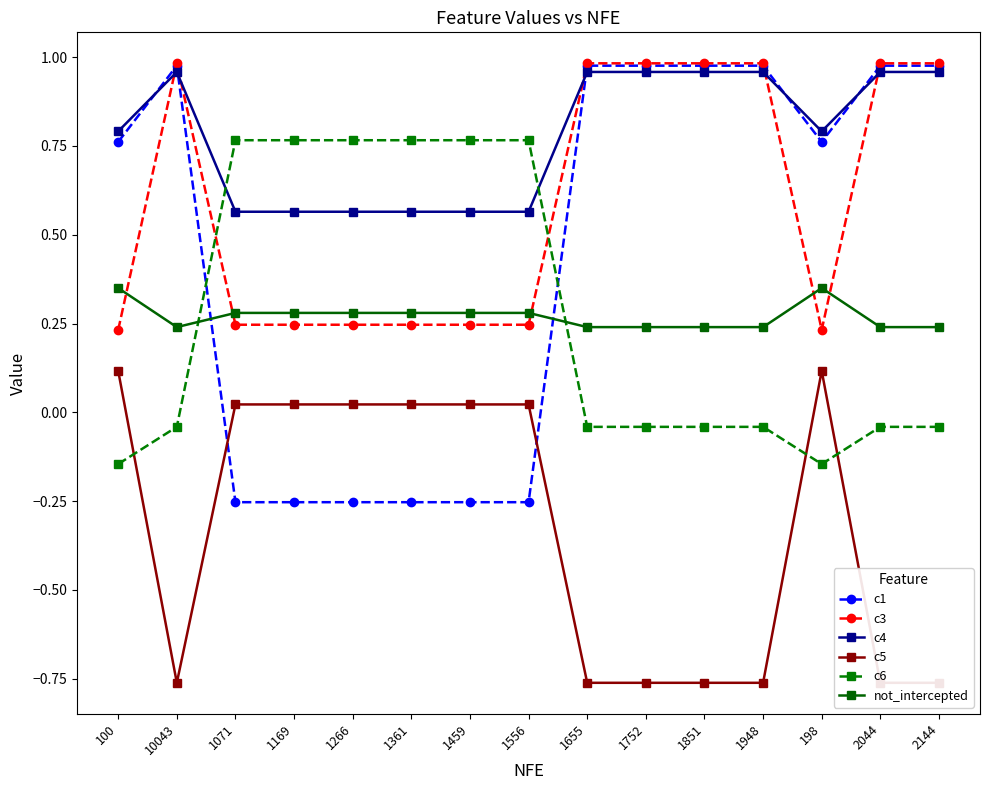

Reading right to left, list all the values displayed in this chart.

c1: 2144=1.0	2044=1.0	198=0.8	1948=1.0	1851=1.0	1752=1.0	1655=1.0	1556=-0.3	1459=-0.3	1361=-0.3	1266=-0.3	1169=-0.3	1071=-0.3	10043=1.0	100=0.8
c3: 2144=1.0	2044=1.0	198=0.2	1948=1.0	1851=1.0	1752=1.0	1655=1.0	1556=0.2	1459=0.2	1361=0.2	1266=0.2	1169=0.2	1071=0.2	10043=1.0	100=0.2
c4: 2144=1.0	2044=1.0	198=0.8	1948=1.0	1851=1.0	1752=1.0	1655=1.0	1556=0.6	1459=0.6	1361=0.6	1266=0.6	1169=0.6	1071=0.6	10043=1.0	100=0.8
c5: 2144=-0.8	2044=-0.8	198=0.1	1948=-0.8	1851=-0.8	1752=-0.8	1655=-0.8	1556=0.0	1459=0.0	1361=0.0	1266=0.0	1169=0.0	1071=0.0	10043=-0.8	100=0.1
c6: 2144=-0.0	2044=-0.0	198=-0.1	1948=-0.0	1851=-0.0	1752=-0.0	1655=-0.0	1556=0.8	1459=0.8	1361=0.8	1266=0.8	1169=0.8	1071=0.8	10043=-0.0	100=-0.1
not_intercepted: 2144=0.2	2044=0.2	198=0.3	1948=0.2	1851=0.2	1752=0.2	1655=0.2	1556=0.3	1459=0.3	1361=0.3	1266=0.3	1169=0.3	1071=0.3	10043=0.2	100=0.3